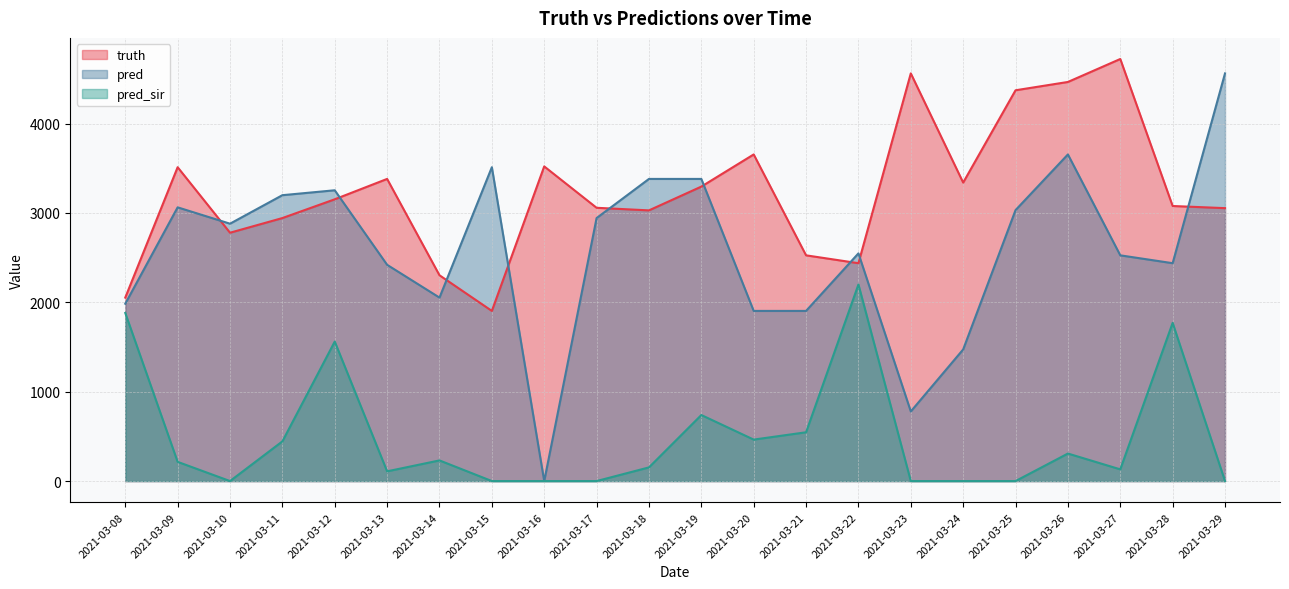

Reading right to left, list all the values displayed in this chart.

truth: 2021-03-29=3054.0	2021-03-28=3078.0	2021-03-27=4723.0	2021-03-26=4466.0	2021-03-25=4373.0	2021-03-24=3340.0	2021-03-23=4562.0	2021-03-22=2438.0	2021-03-21=2526.0	2021-03-20=3655.0	2021-03-19=3295.0	2021-03-18=3029.0	2021-03-17=3058.0	2021-03-16=3521.0	2021-03-15=1904.0	2021-03-14=2303.0	2021-03-13=3381.0	2021-03-12=3153.0	2021-03-11=2943.0	2021-03-10=2779.0	2021-03-09=3512.0	2021-03-08=2053.0
pred: 2021-03-29=4562.0	2021-03-28=2438.0	2021-03-27=2526.0	2021-03-26=3655.0	2021-03-25=3032.0	2021-03-24=1473.0	2021-03-23=779.0	2021-03-22=2548.0	2021-03-21=1904.0	2021-03-20=1904.0	2021-03-19=3381.0	2021-03-18=3381.0	2021-03-17=2943.0	2021-03-16=0.0	2021-03-15=3512.0	2021-03-14=2053.0	2021-03-13=2420.0	2021-03-12=3254.0	2021-03-11=3199.0	2021-03-10=2880.0	2021-03-09=3063.0	2021-03-08=1984.5
pred_sir: 2021-03-29=0.0	2021-03-28=1770.0	2021-03-27=131.0	2021-03-26=308.0	2021-03-25=0.0	2021-03-24=0.0	2021-03-23=0.0	2021-03-22=2199.8	2021-03-21=546.0	2021-03-20=464.0	2021-03-19=739.0	2021-03-18=153.0	2021-03-17=0.0	2021-03-16=0.0	2021-03-15=0.0	2021-03-14=231.0	2021-03-13=109.0	2021-03-12=1561.0	2021-03-11=444.0	2021-03-10=0.0	2021-03-09=215.0	2021-03-08=1881.0